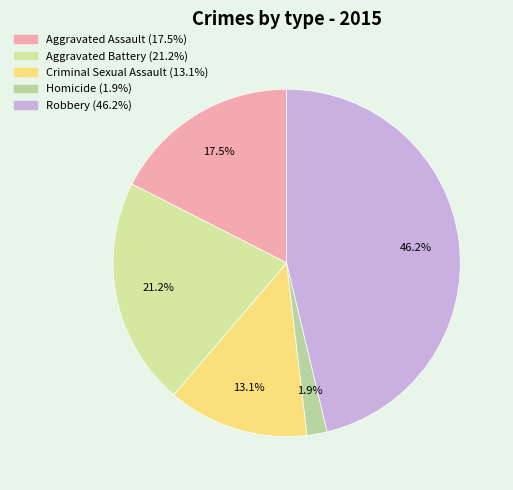

What is the total percentage of Aggravated Assault and Homicide?

19.4%